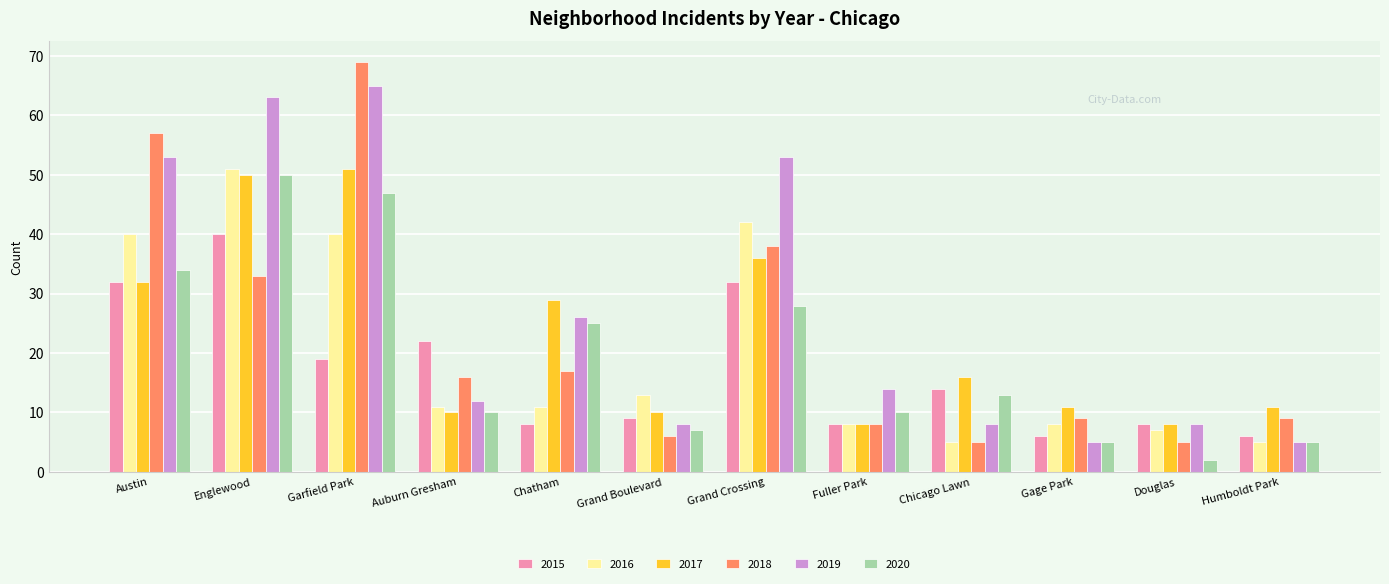

What is the value of the 2020 bar at the 7th from the left?

28